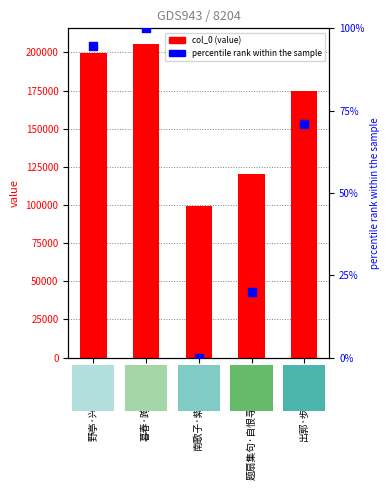

At which category is the sum across all series the highest?

暮春·跨马寻春去